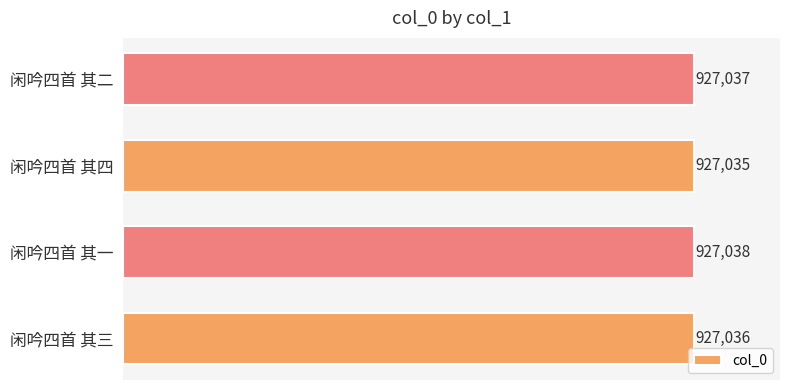

What is the ratio of the value at 闲吟四首 其四 to the value at 闲吟四首 其一?

1.0